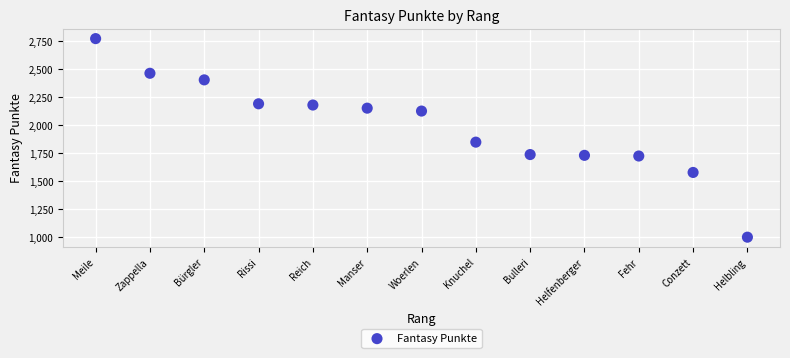

What Y value in the scatter plot is closest to 1886?

1848